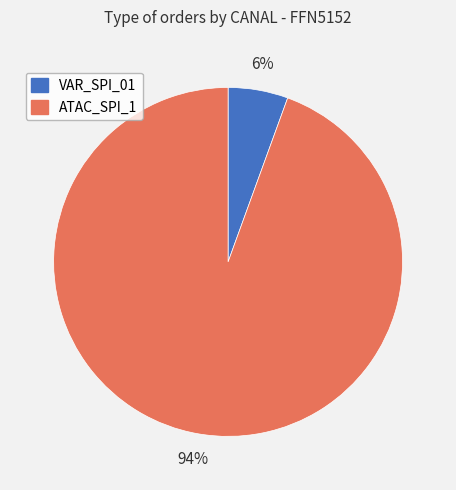

Is there a majority slice in this chart?

Yes